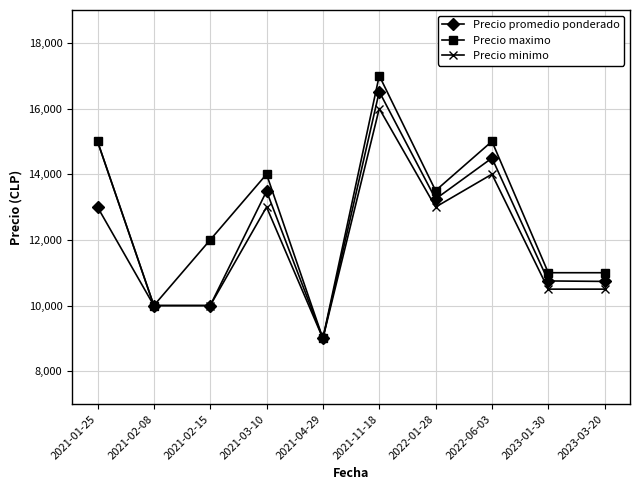

What is the spread (max minus min) of values at 2021-03-10?

1000